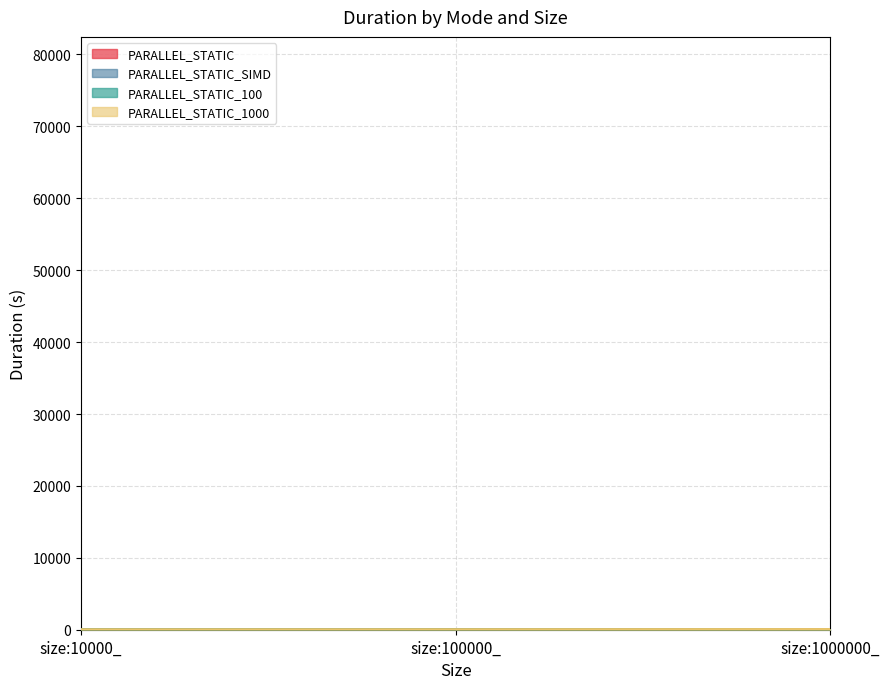

What is the average value of the PARALLEL_STATIC_100 series?

21.0